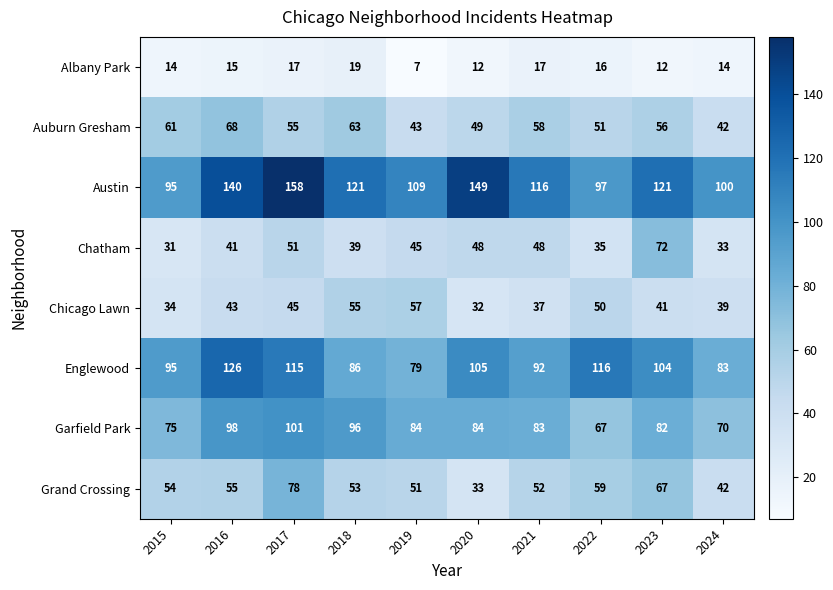

What is the difference between the highest and lowest values at 2022?

100